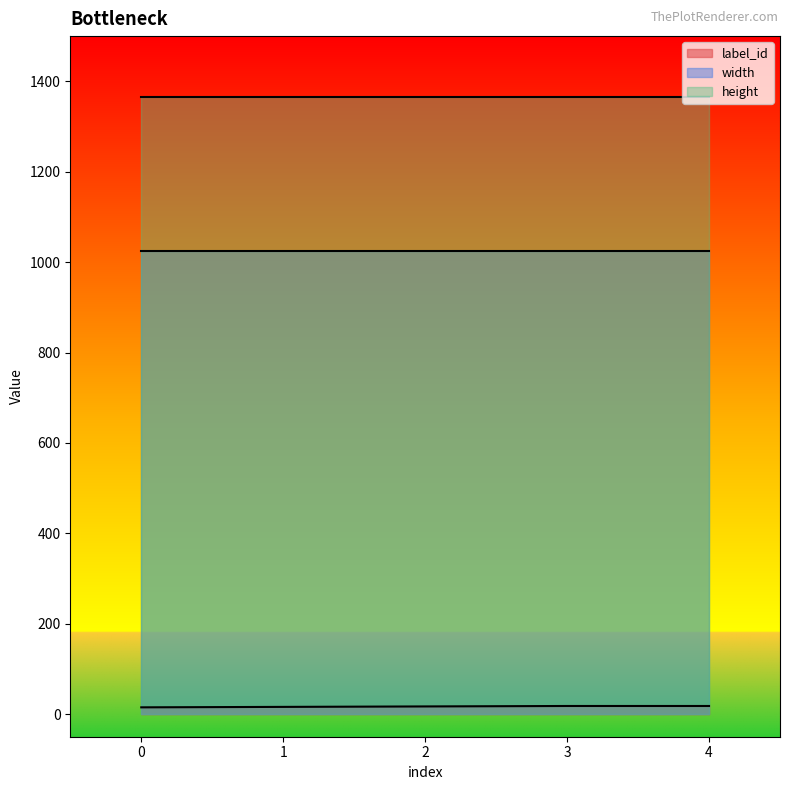

What is the approximate value of width at 4?

1024